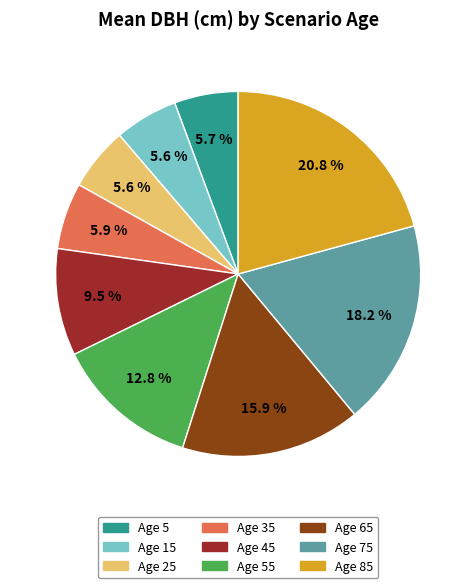

Is there any slice that represents more than half of the pie?

No